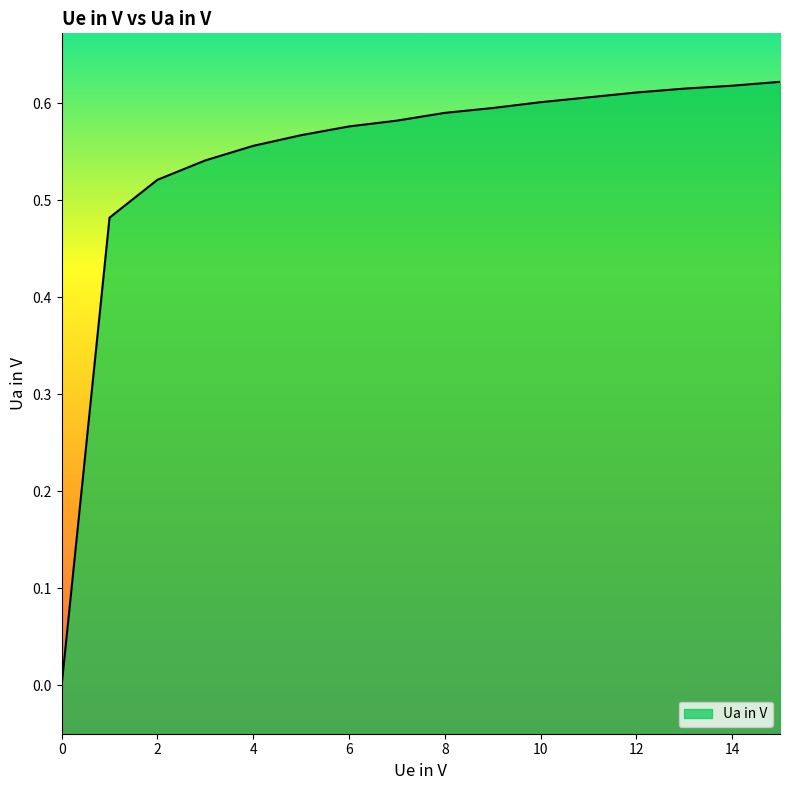

Count the values in the range 0 to 1.

16